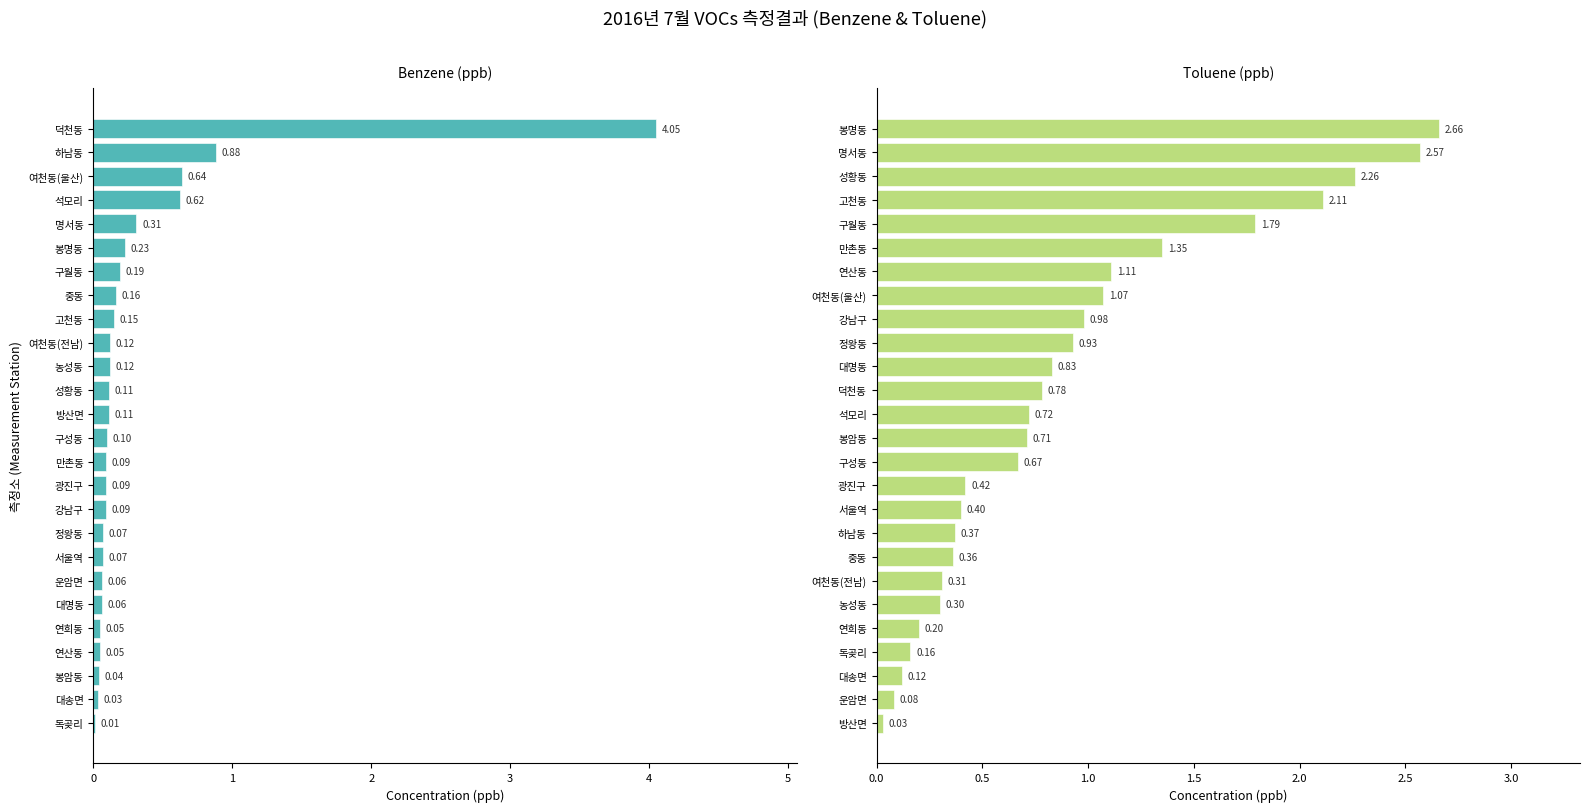

What are all the series names shown in the legend?

Benzene, Toluene